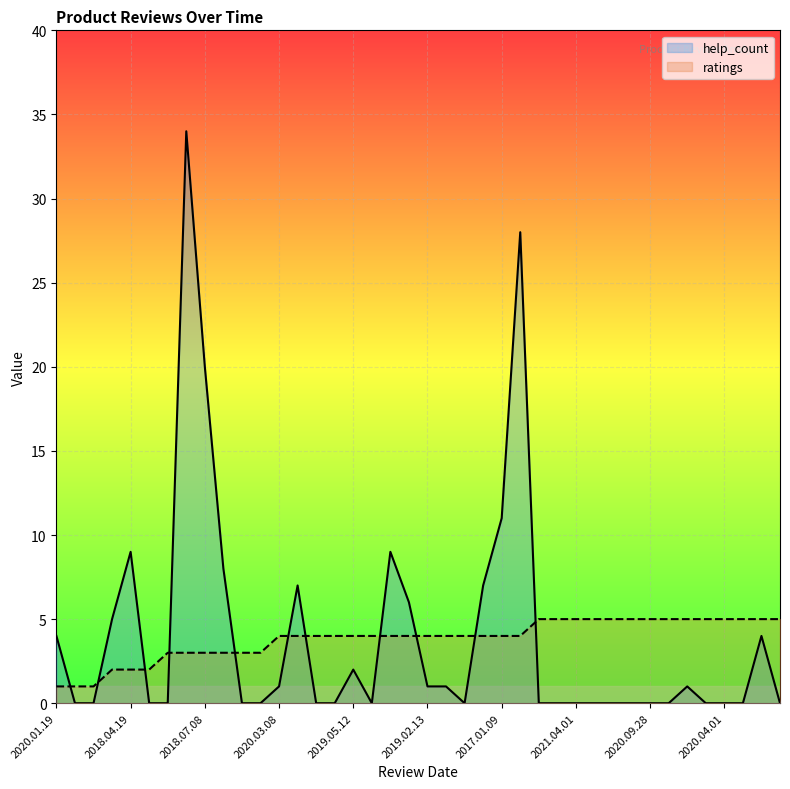

What are all the series names shown in the legend?

help_count, ratings